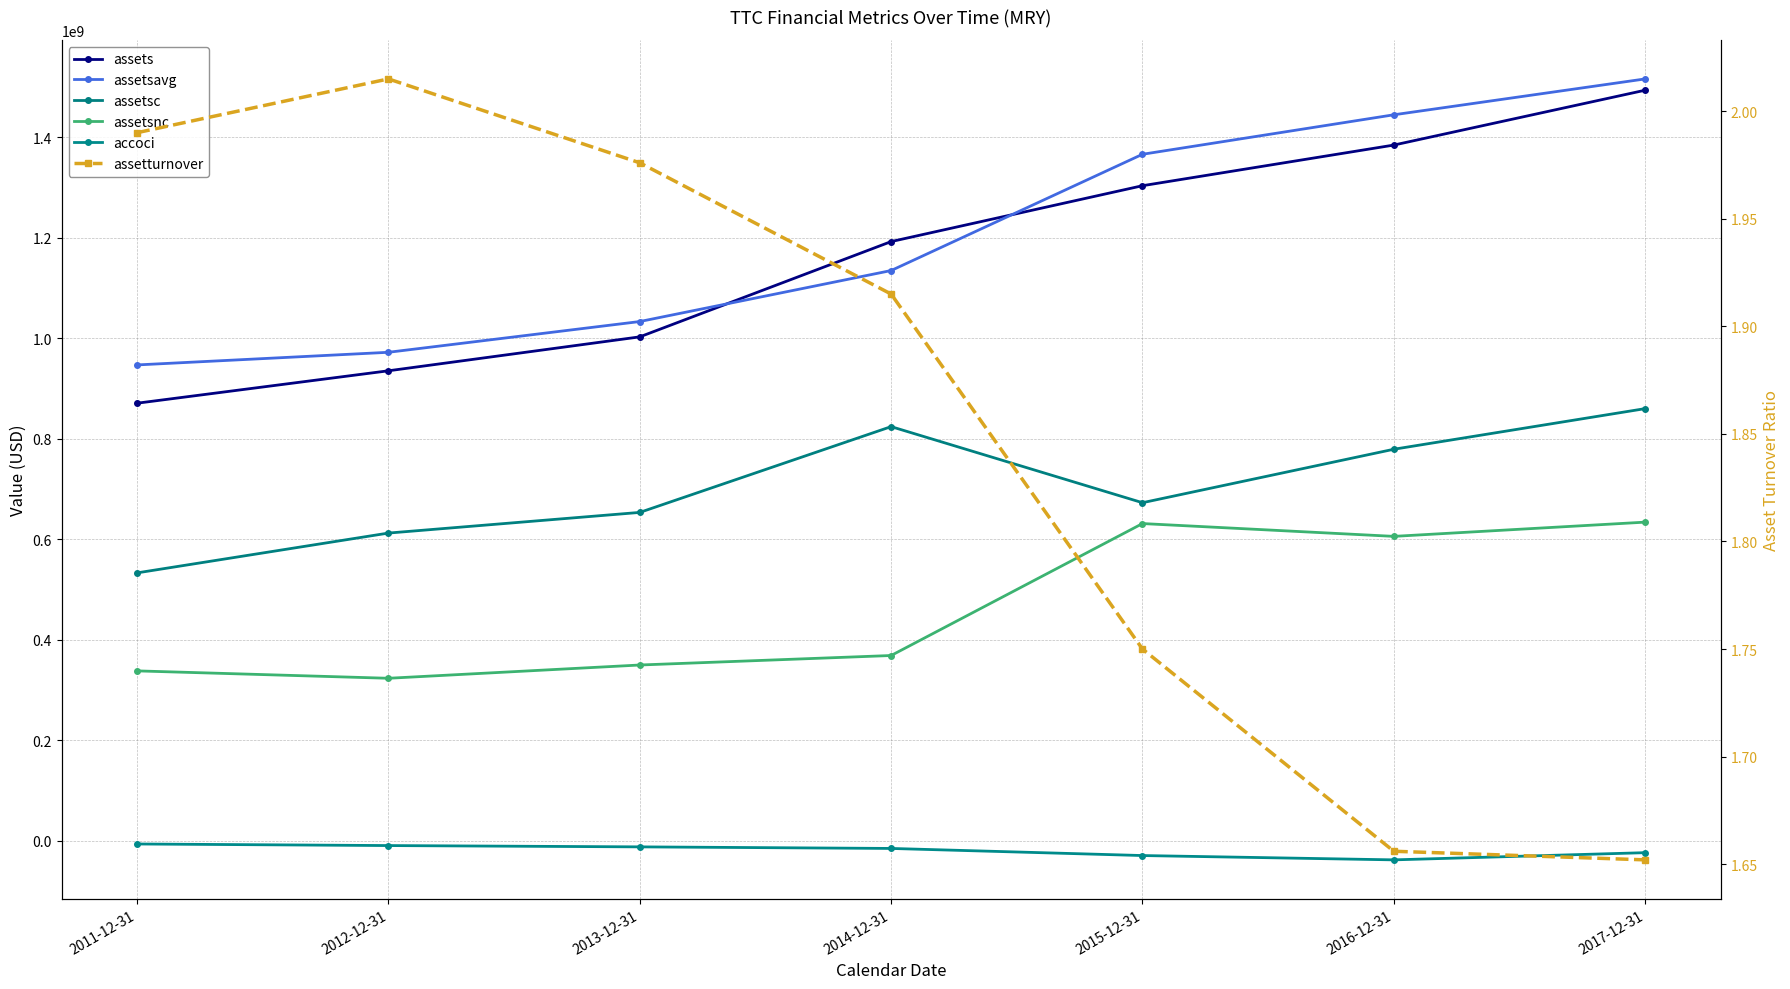

How many distinct data groups are displayed?

6